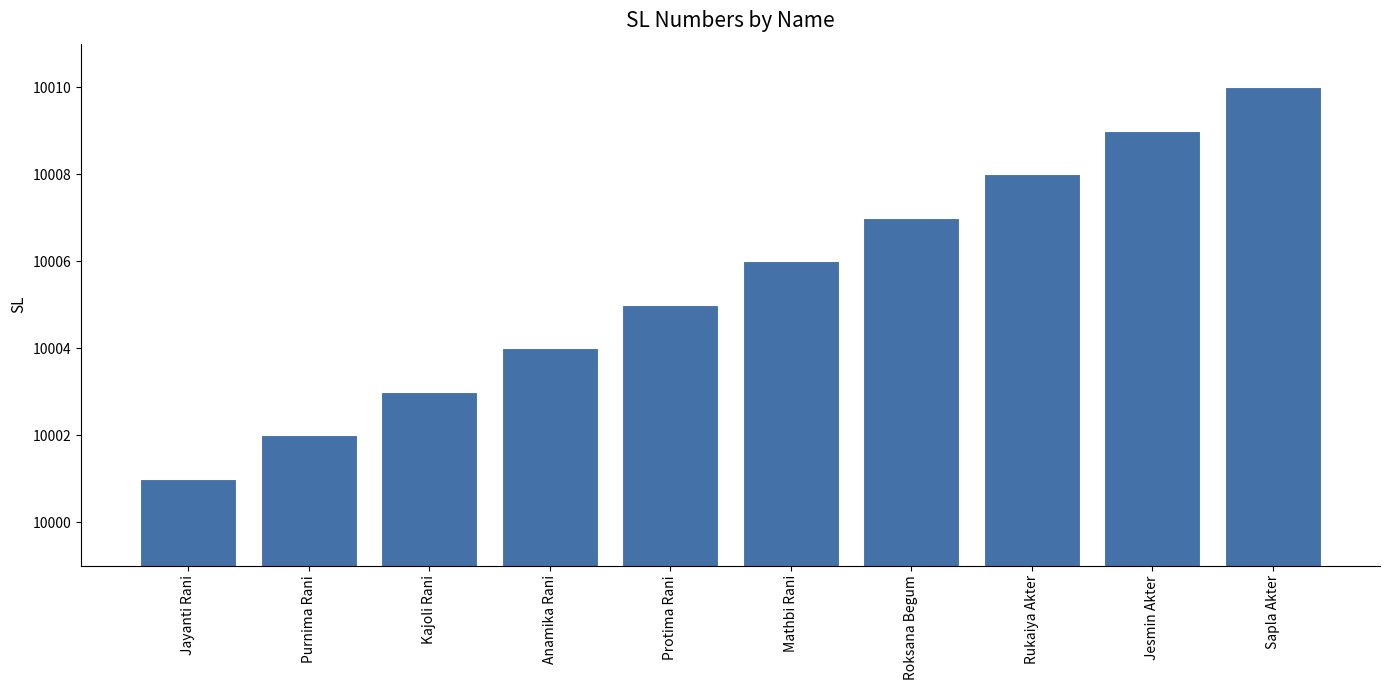

Reading left to right, what are all the values shown in this chart?

10001	10002	10003	10004	10005	10006	10007	10008	10009	10010